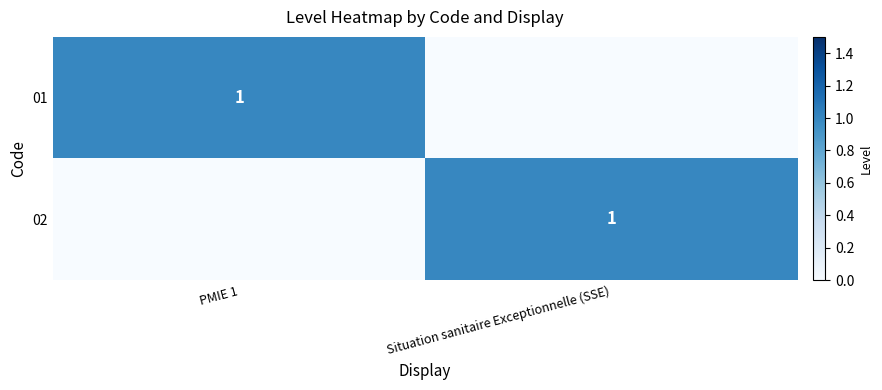

Which category has the lowest value across all series?

Situation sanitaire Exceptionnelle (SSE)